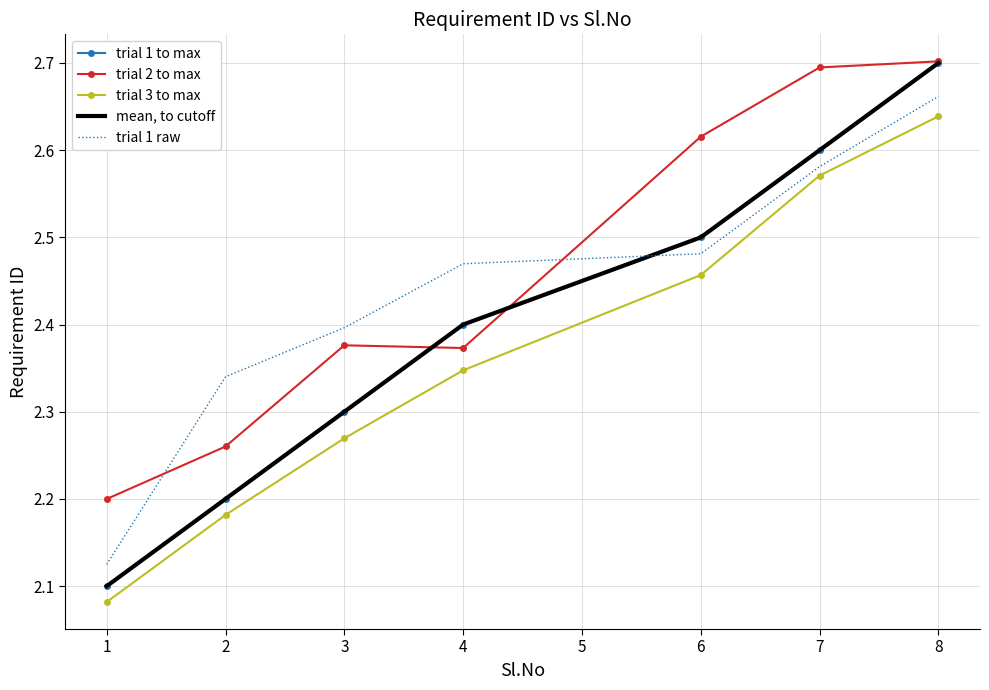

How many times do trial 2 to max and trial 1 to max cross each other?

2